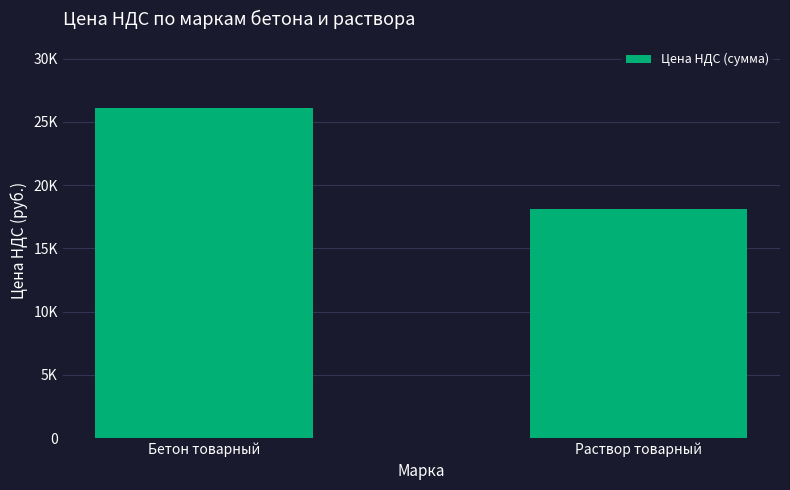

What is the sum of the values at Раствор товарный and Бетон товарный?

44205.4